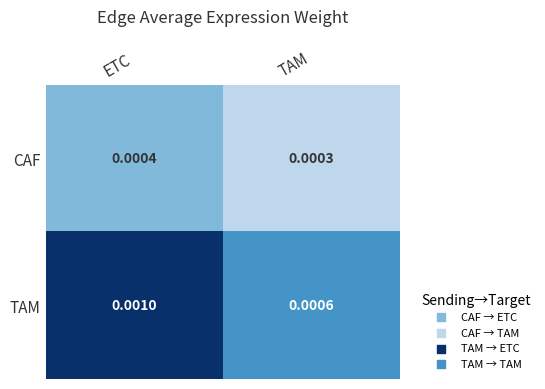

List the series in order of their overall mean, lowest first.

CAF, TAM